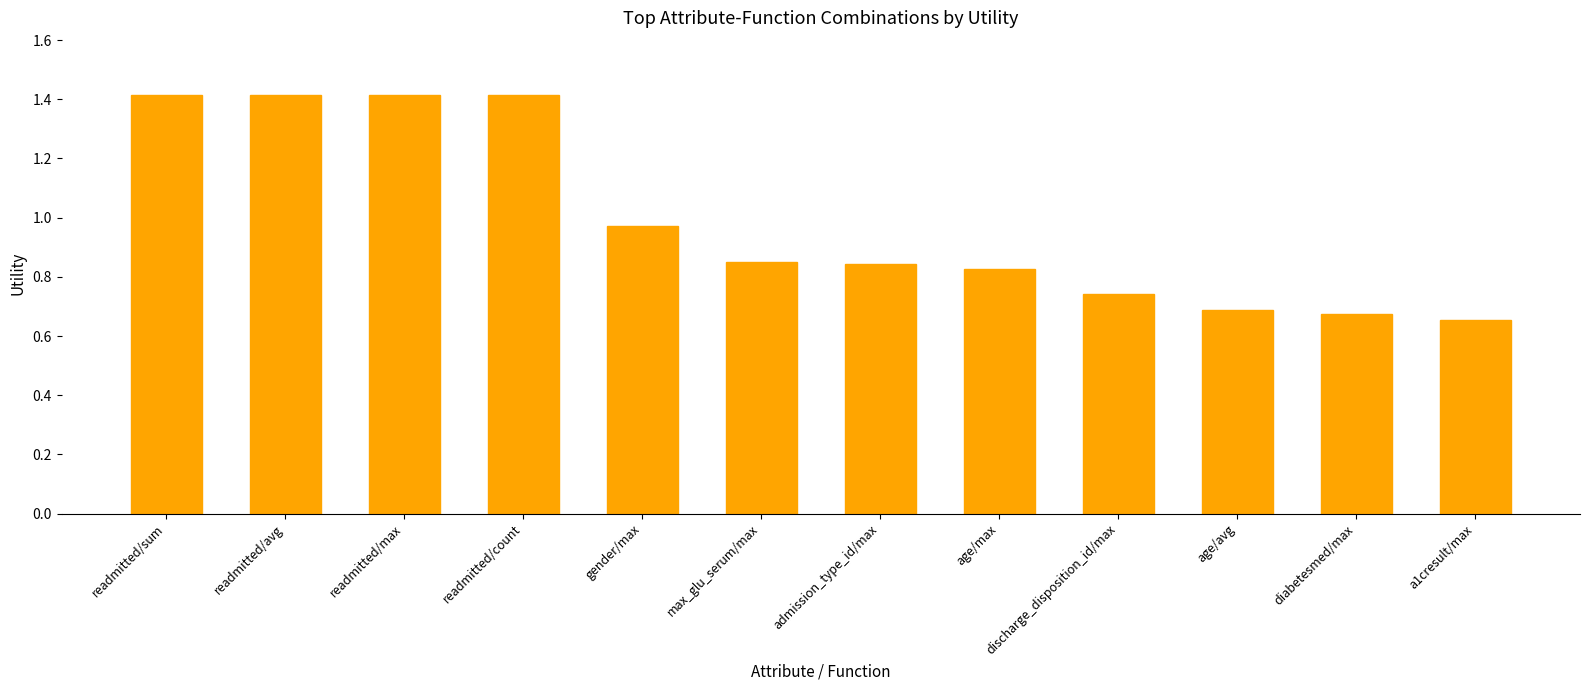

What is the maximum value shown in the chart?

1.4